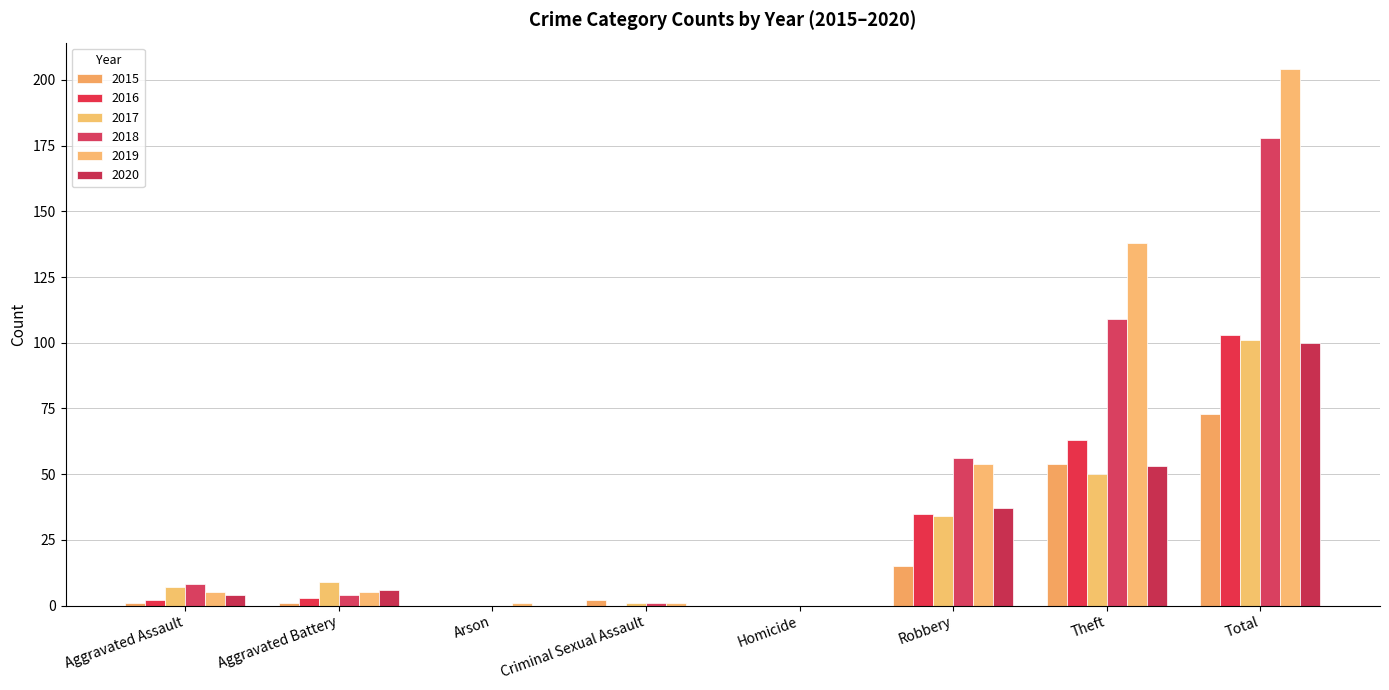

Is the value of 2020 at Homicide greater than the value of 2017 at Criminal Sexual Assault?

No